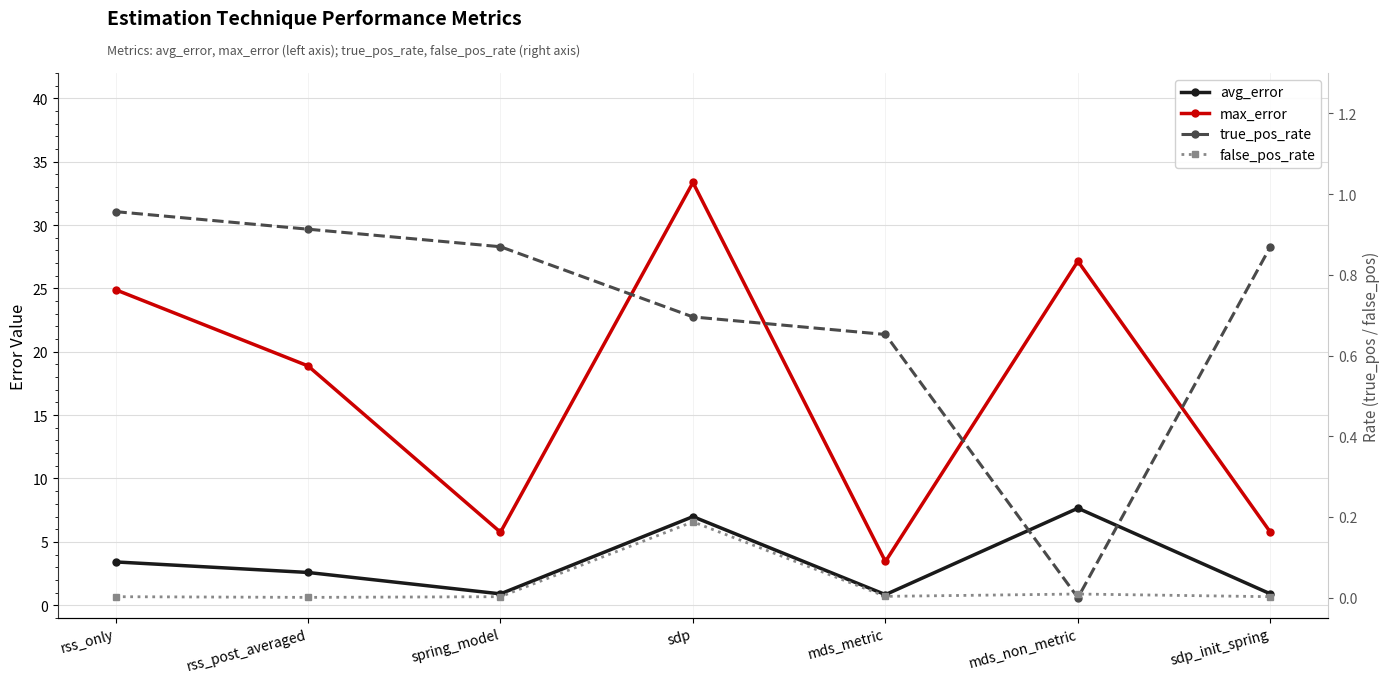

Which category has the lowest value across all series?

mds_non_metric